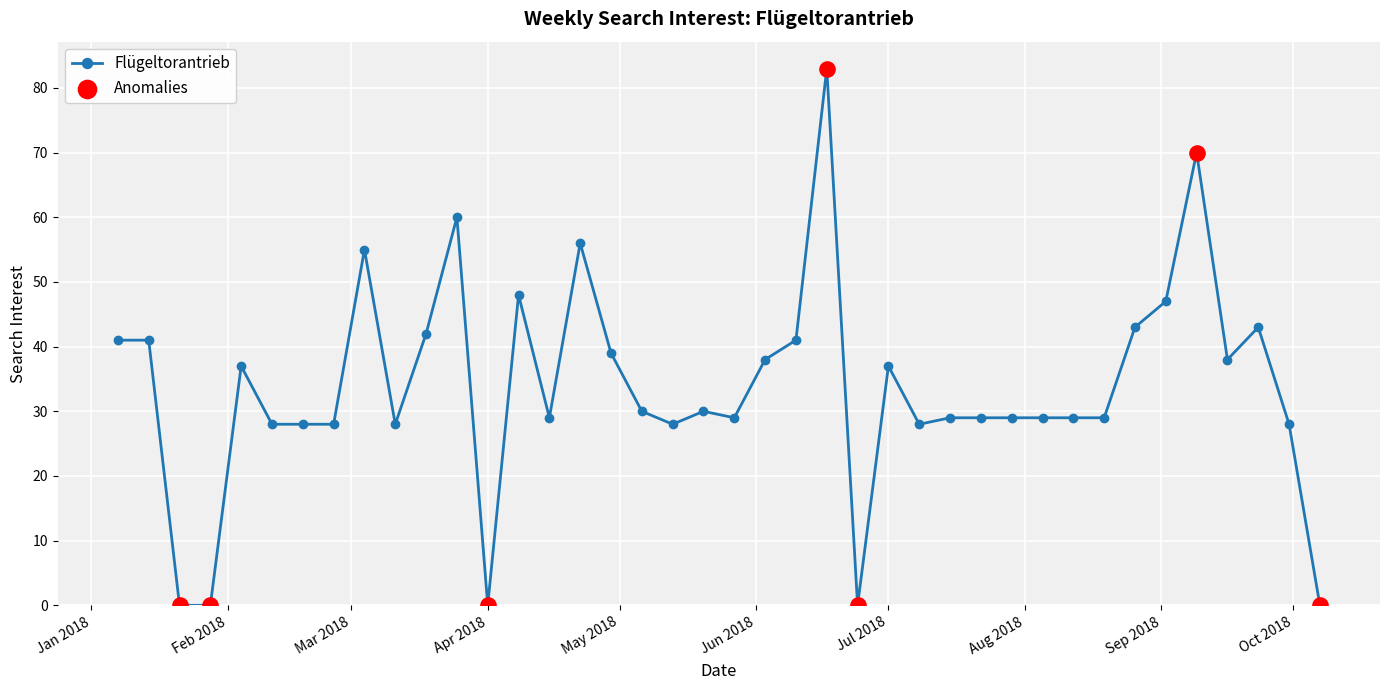

What is the average value?

34